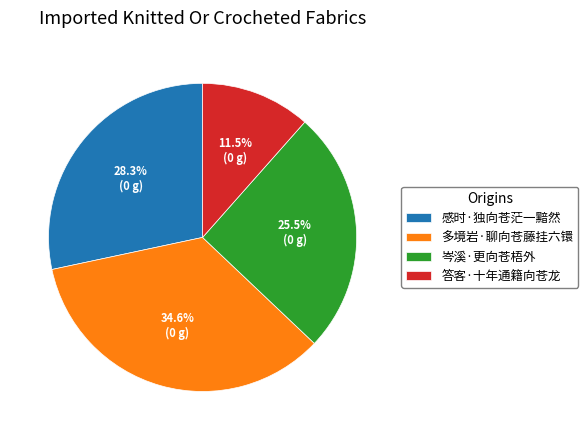

What is the largest slice in the pie chart?

多境岩·聊向苍藤挂六镮